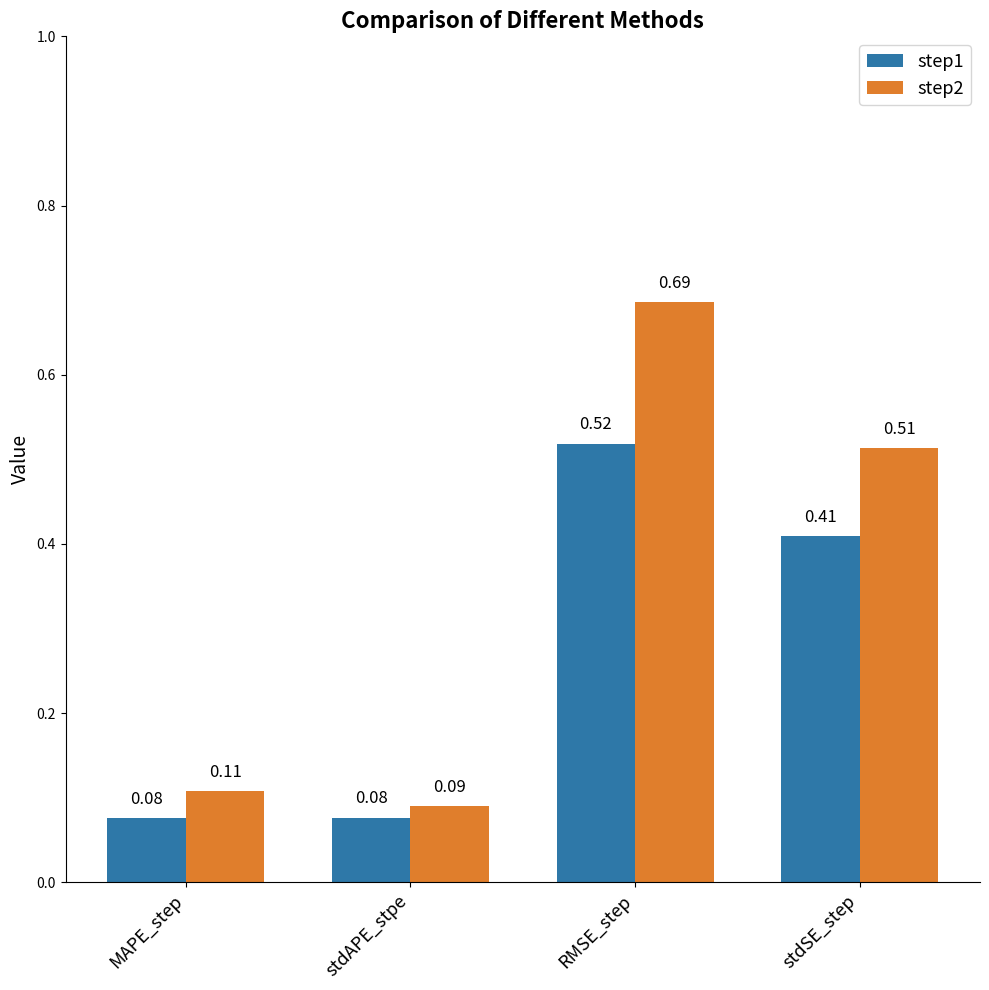

Which series has the largest total across all categories?

step2